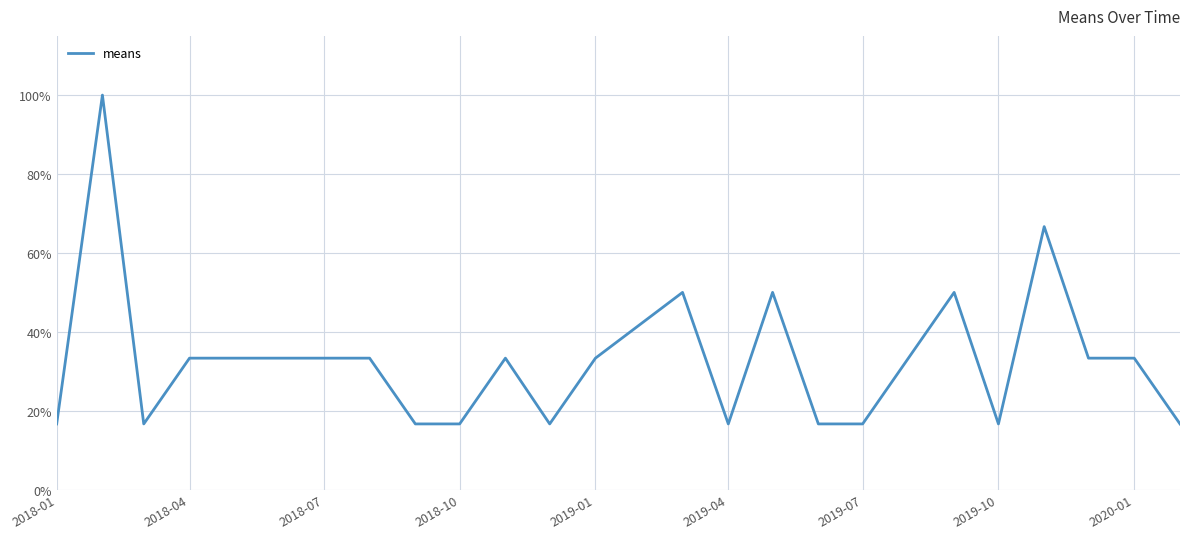

What is the difference between the maximum and minimum values?

83.3